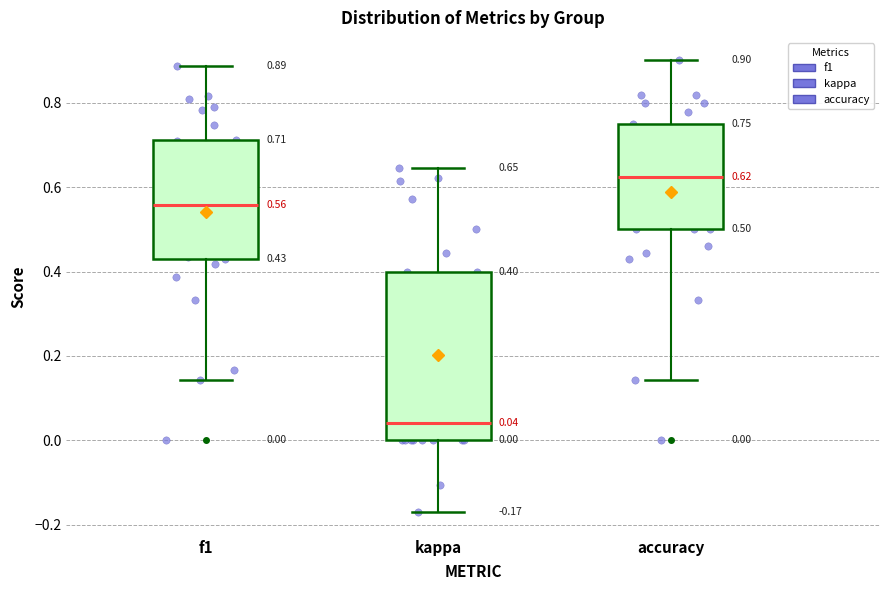

Which box's median line is the highest?

accuracy